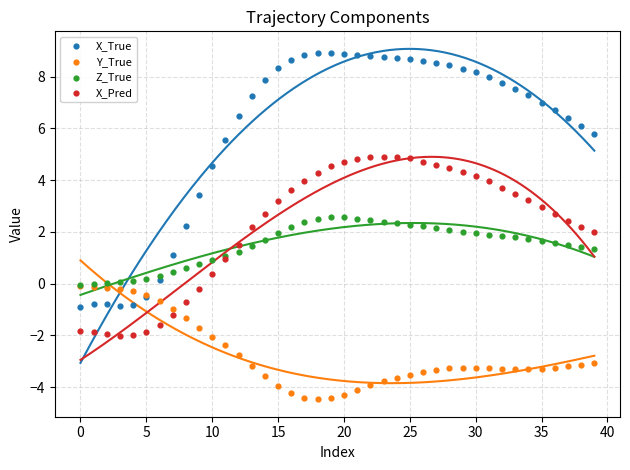

Which series reaches the minimum Y coordinate?

Y_True